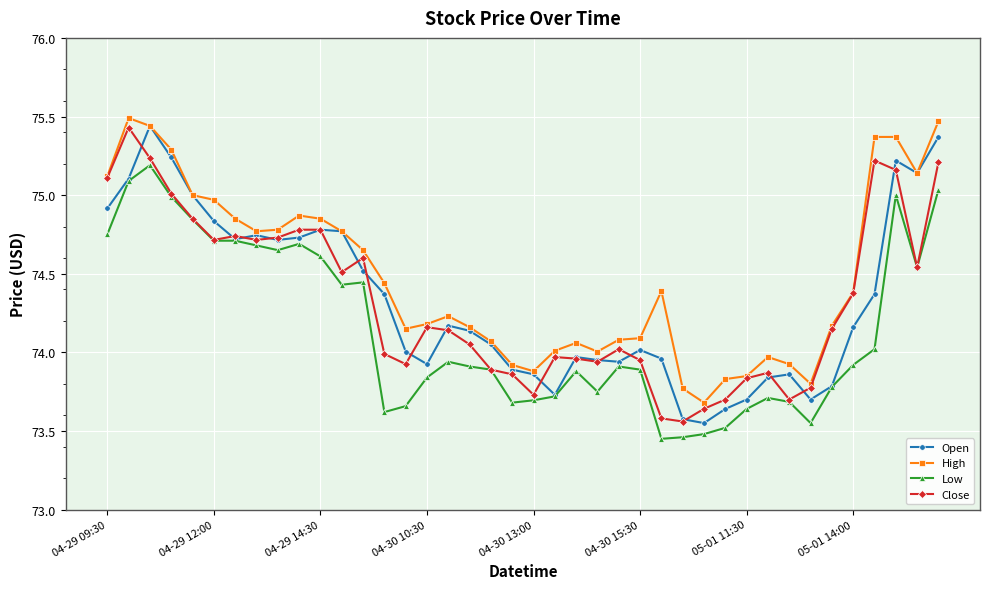

True or false: High and Low cross at least once.

False